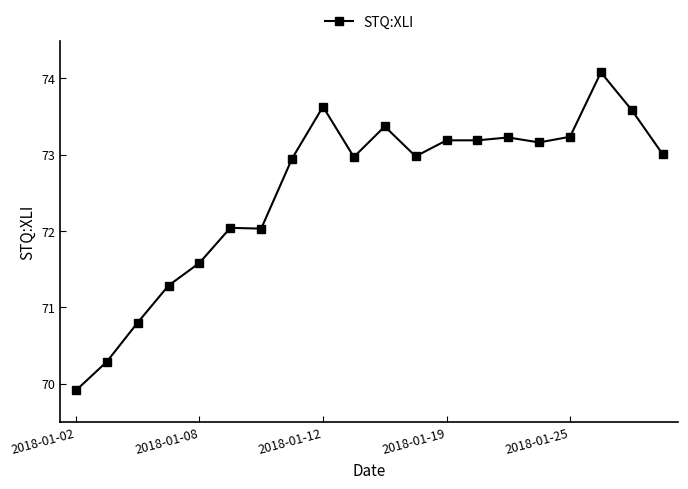

What is the minimum value shown in the chart?

69.9